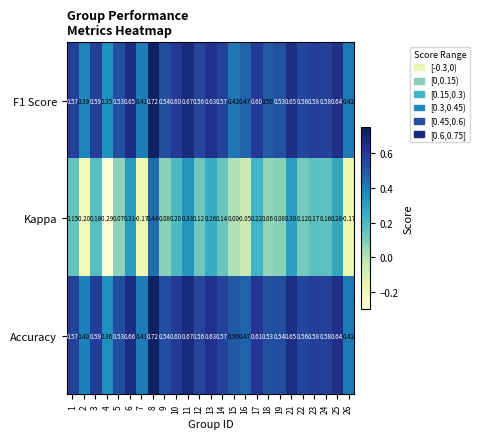

What is the spread (max minus min) of values at 22?

0.4